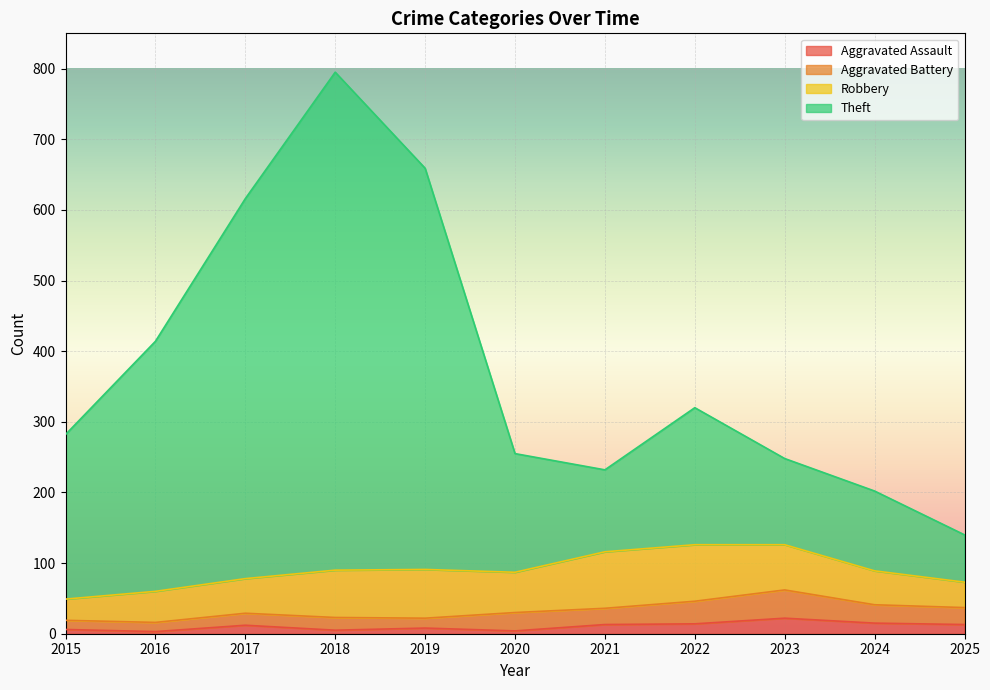

What is the difference between the Aggravated Assault values at 2021 and 2020?

9